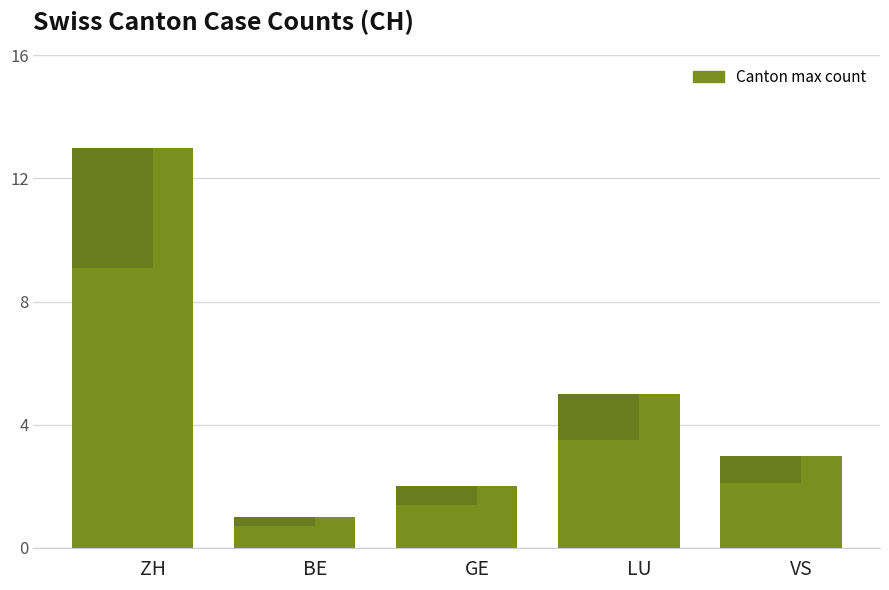

Is it true that the value at VS is 2?

False